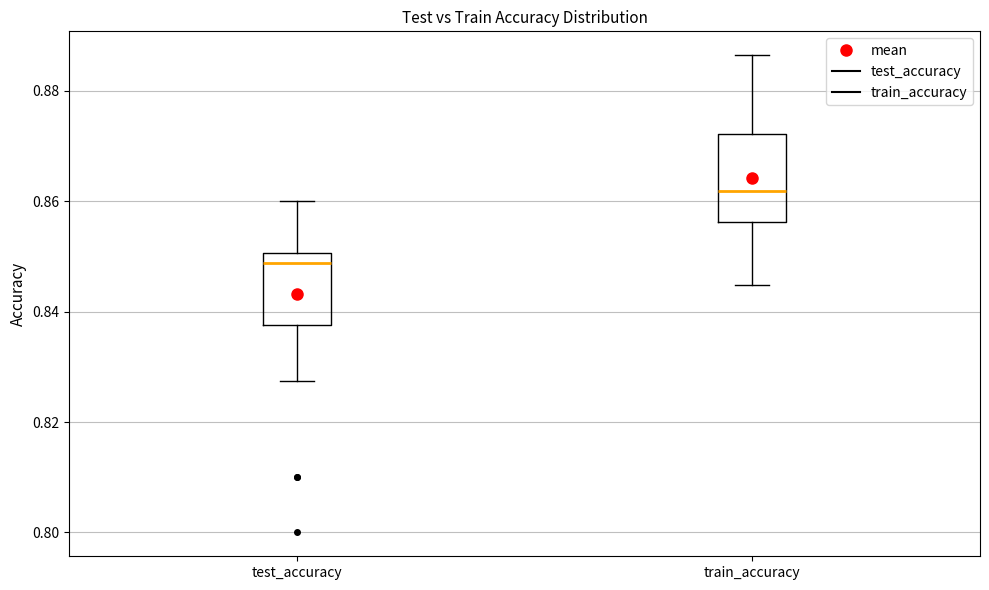

Reading left to right, read every box against the y-axis: the position of its median line, the range the box covers, and the ends of its whiskers. The values are not printed on the chart, so give them approximately, as read against the axis.

test_accuracy: median 0.848, box 0.838 to 0.850, whiskers 0.828 to 0.860
train_accuracy: median 0.862, box 0.856 to 0.872, whiskers 0.844 to 0.886